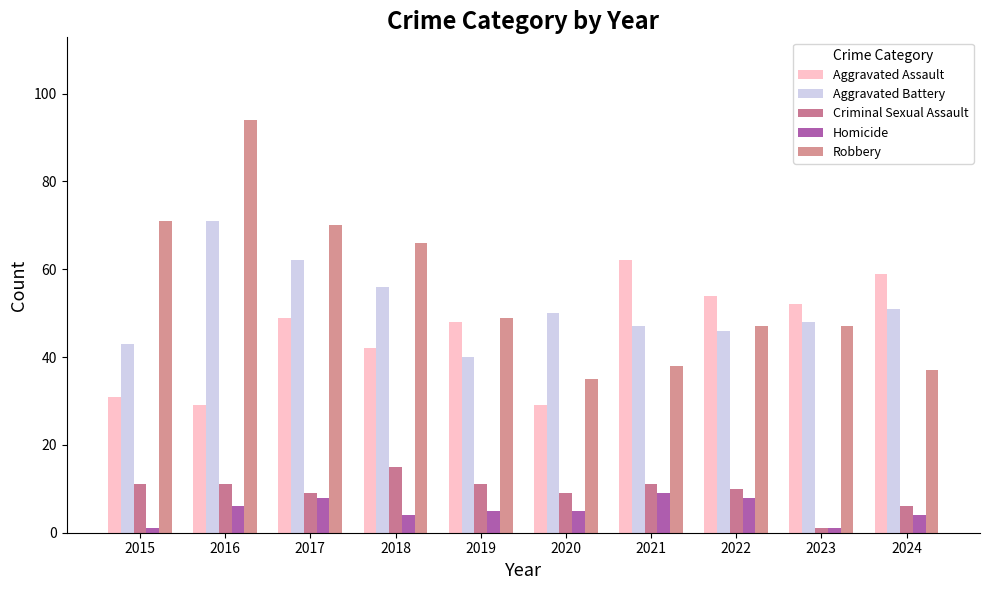

How many bars are there in each group?

5